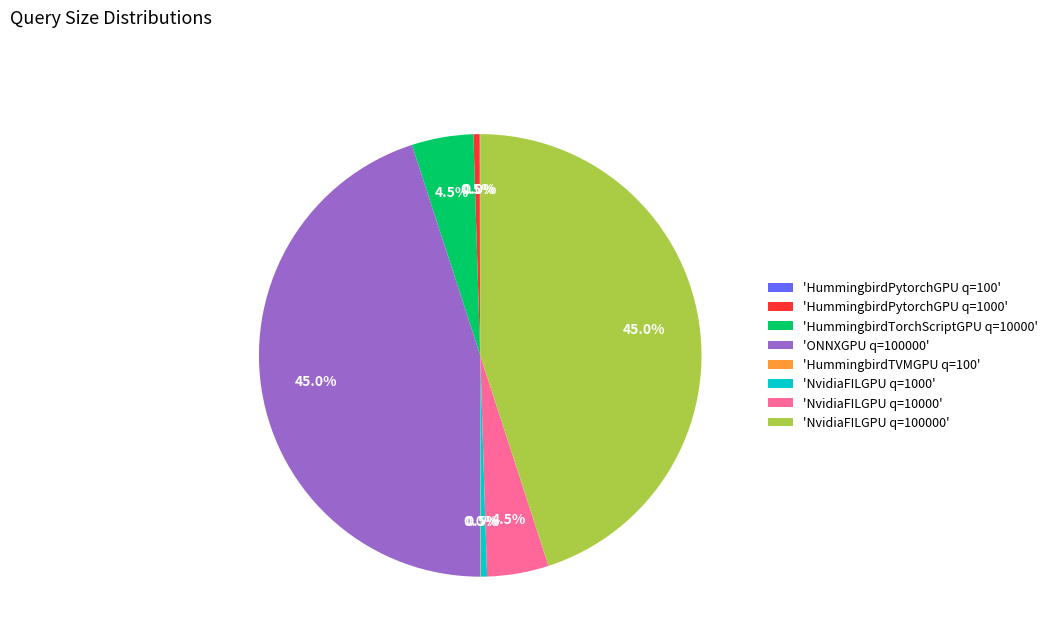

Is there any slice that represents more than half of the pie?

No